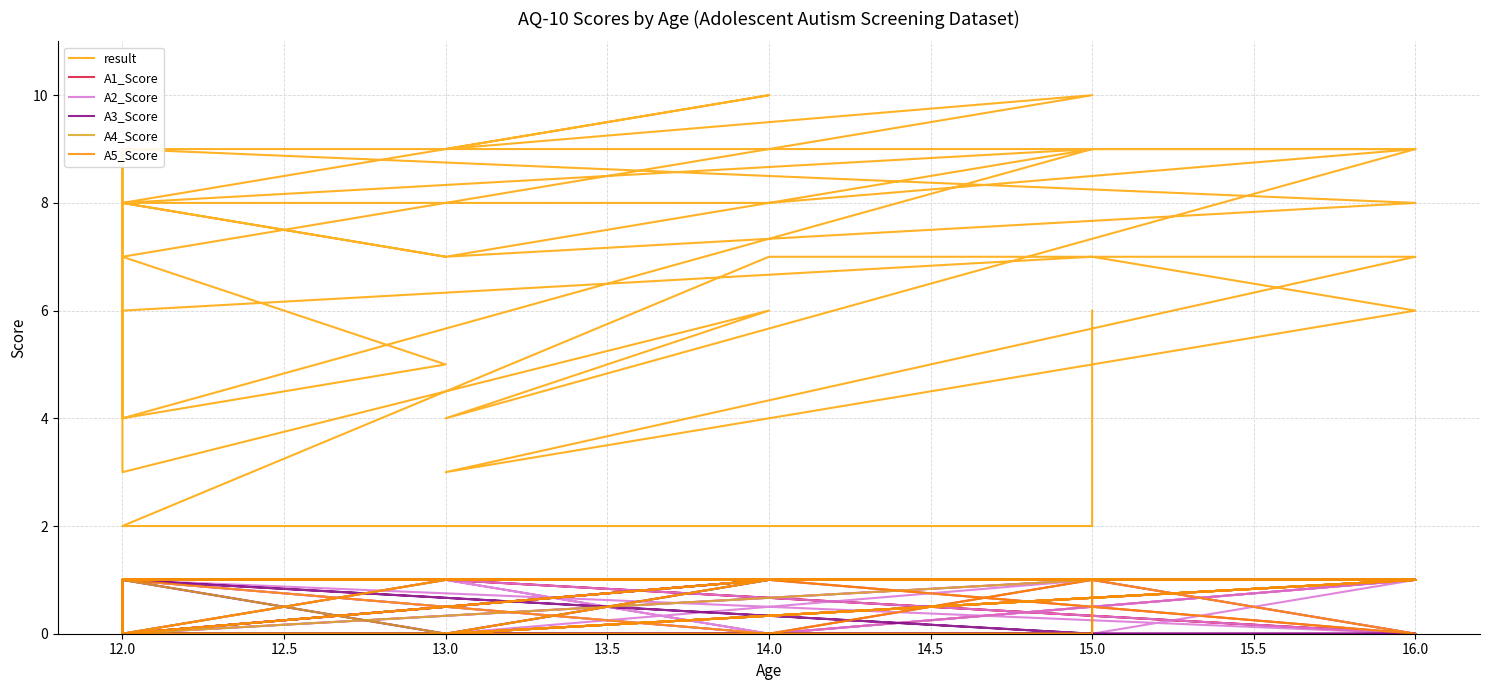

What is the sum of all A5_Score values?

32